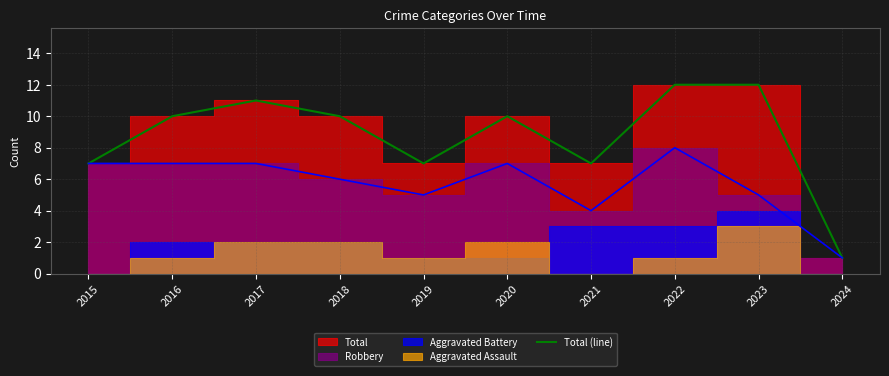

At which category does the data reach its first local peak?

2017